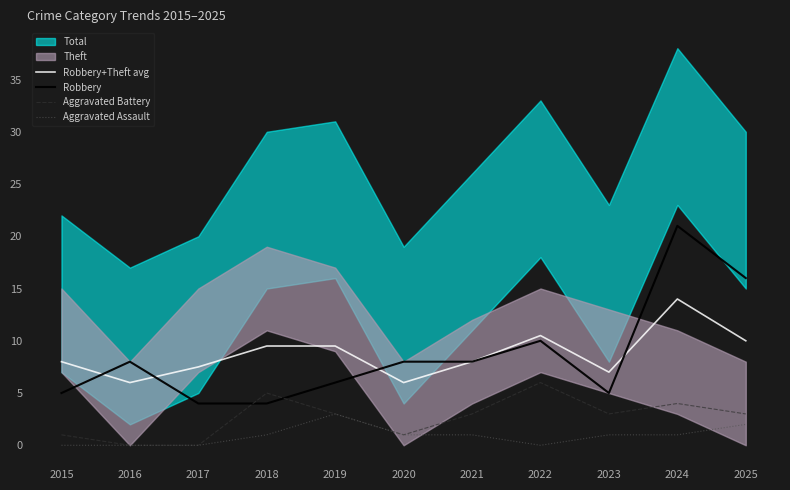

At how many categories does at least one series exceed 6?

11